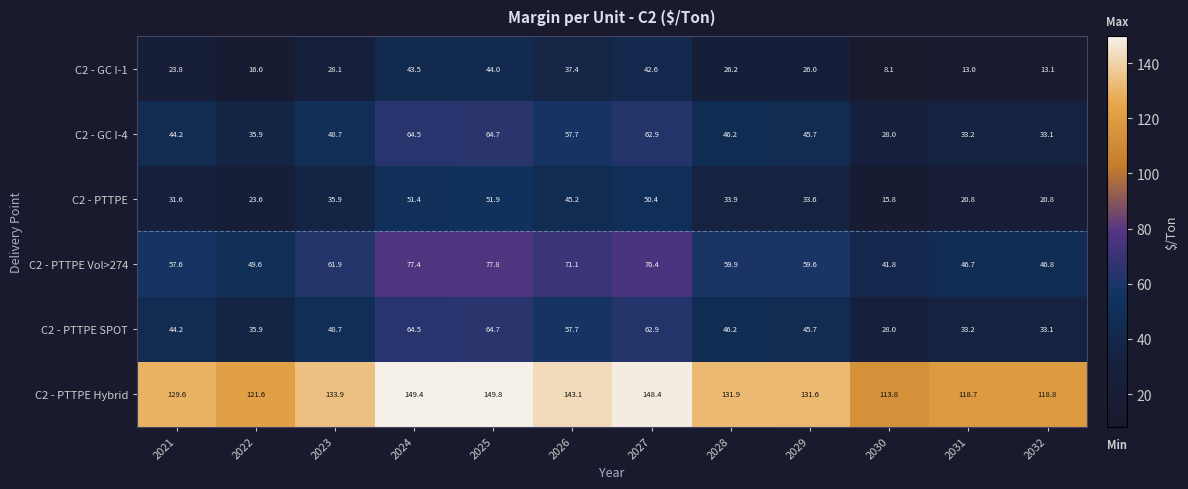

Which series has the largest total across all categories?

C2 - PTTPE Hybrid